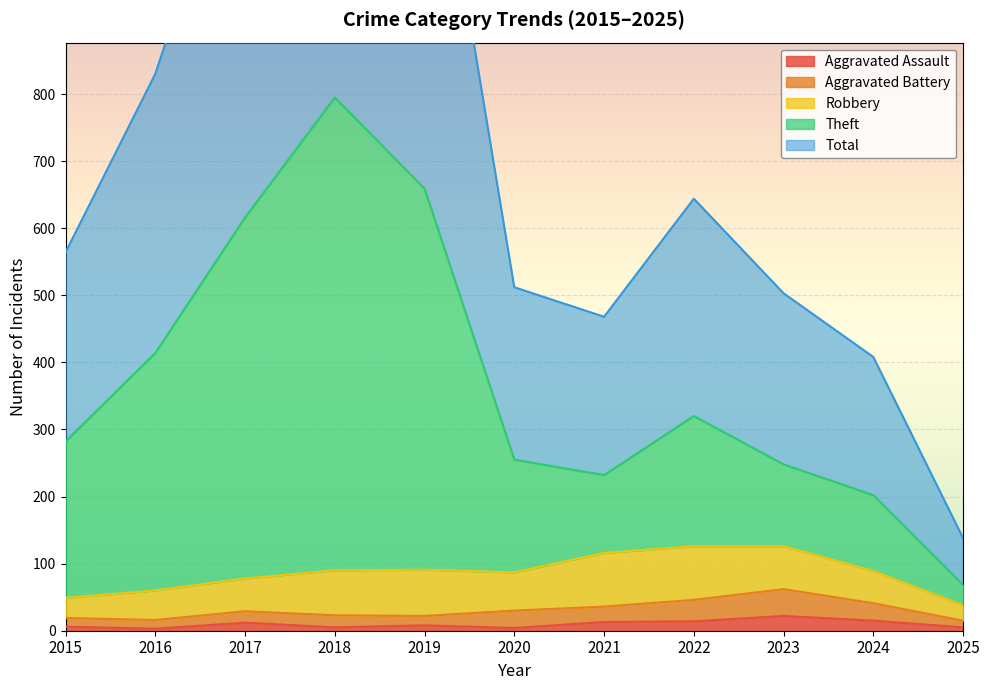

The Aggravated Assault series shows 3 at 2016. True or false?

True